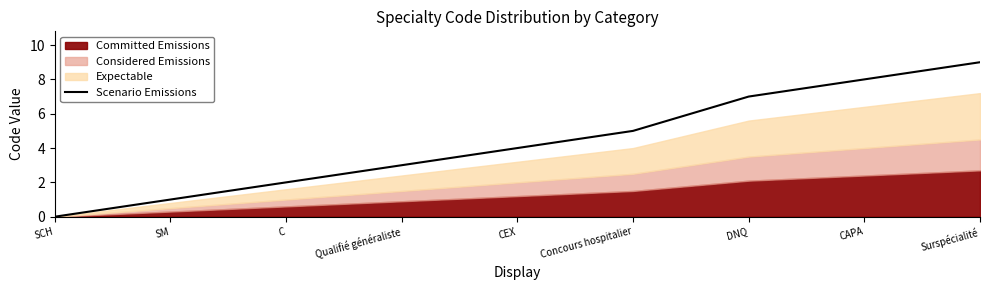

Which category has the lowest value in the Scenario Emissions series?

SCH